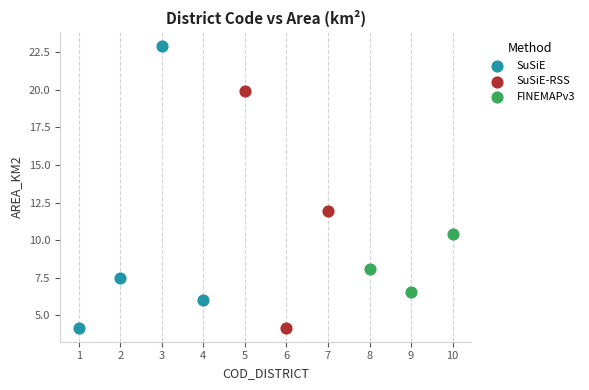

What are all the series names shown in the legend?

SuSiE, SuSiE-RSS, FINEMAPv3